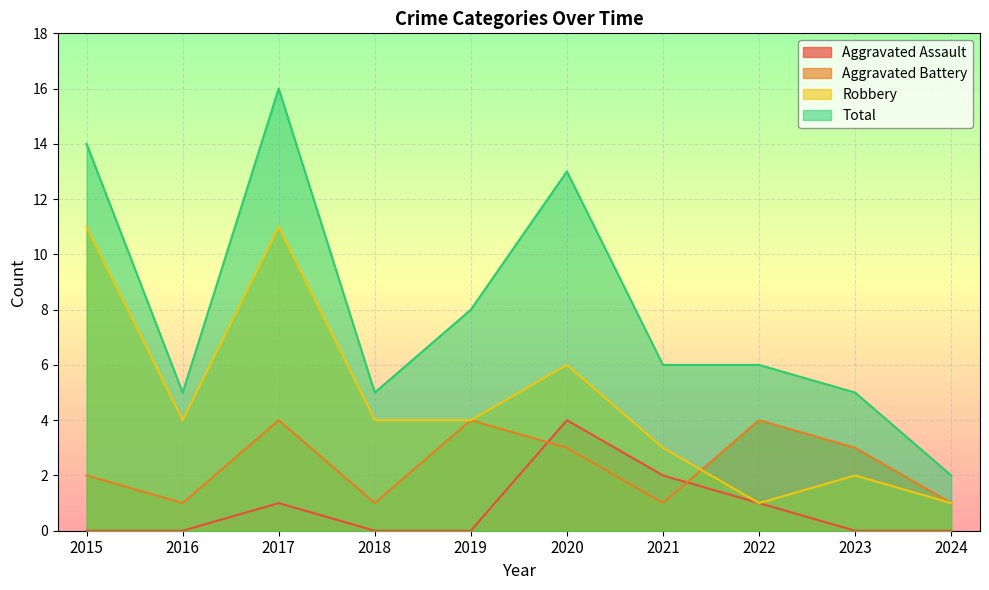

True or false: Robbery and Total intersect in this chart.

False